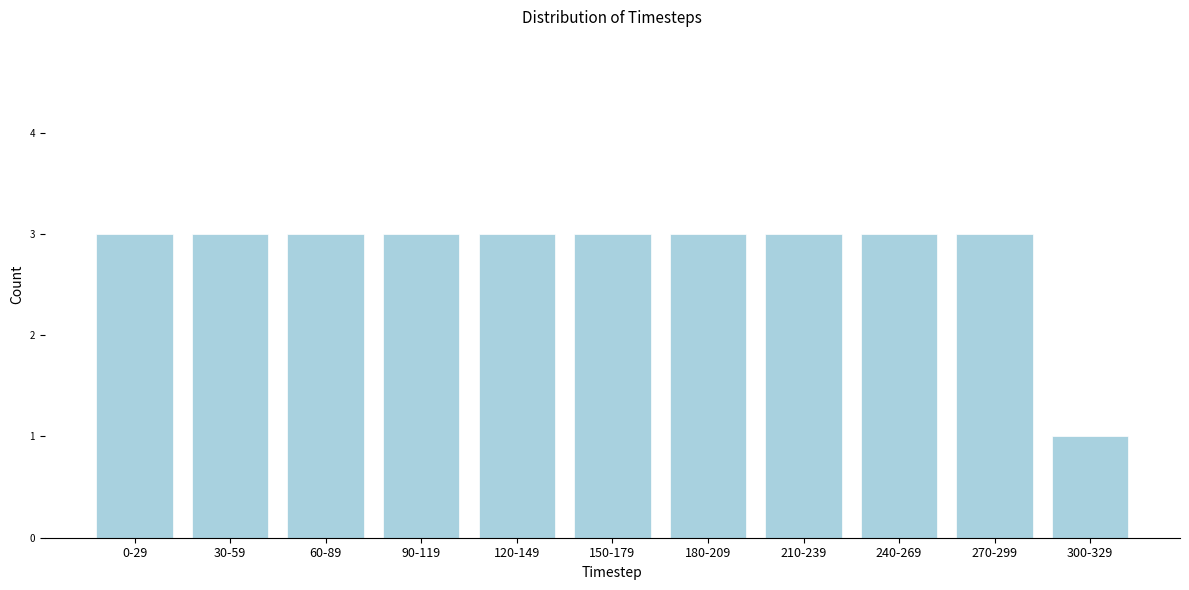

Reading left to right, transcribe all the data shown in this chart.

0-29=3	30-59=3	60-89=3	90-119=3	120-149=3	150-179=3	180-209=3	210-239=3	240-269=3	270-299=3	300-329=1